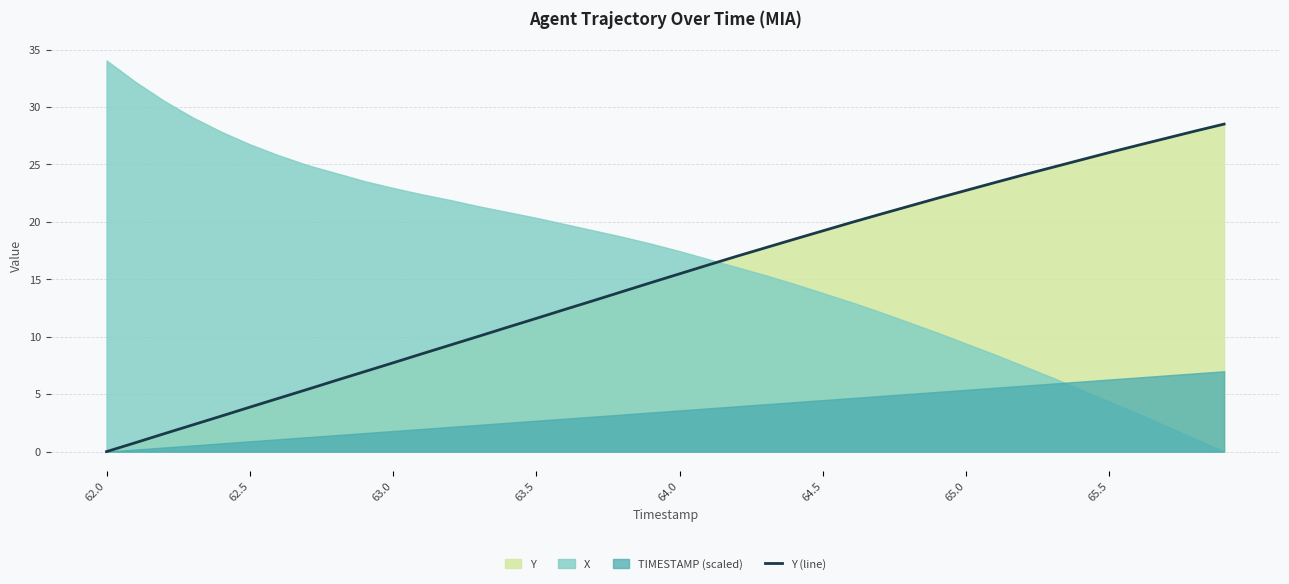

True or false: there are more than 0 points higher than both neighbors.

False